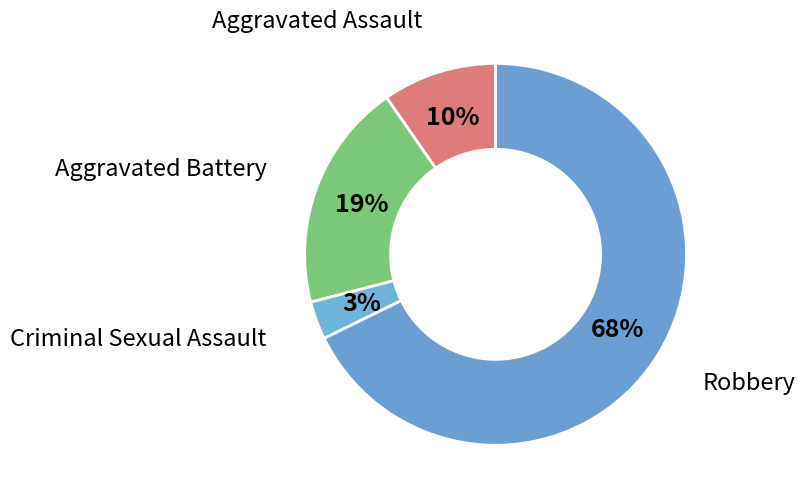

Which slice is the largest?

Robbery